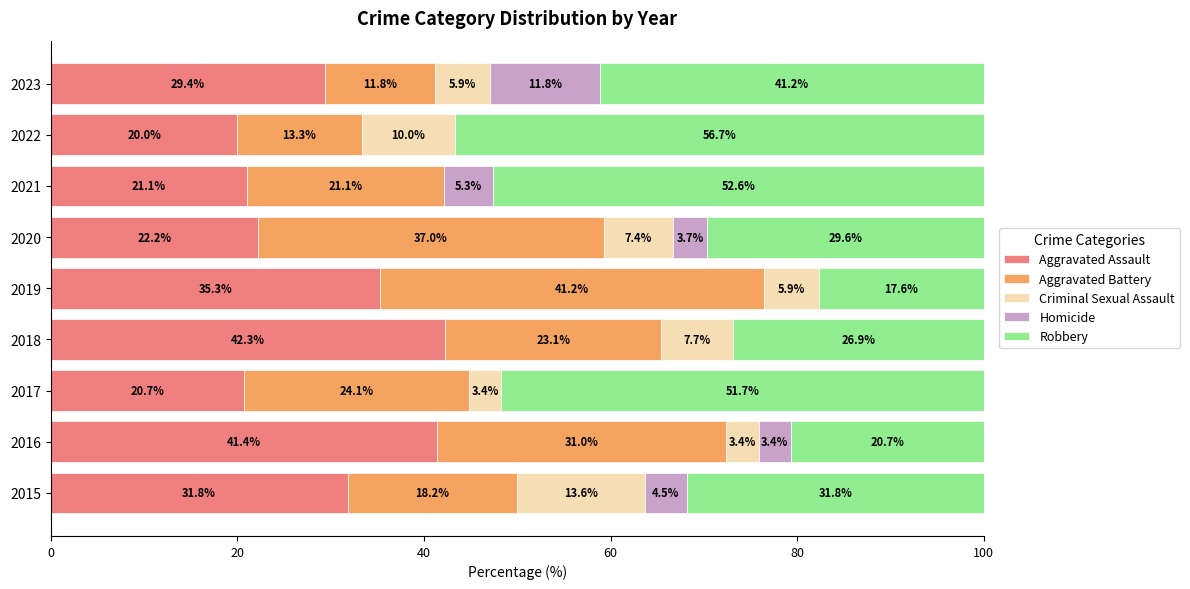

Where is Aggravated Assault nearest to the value 31?

2015